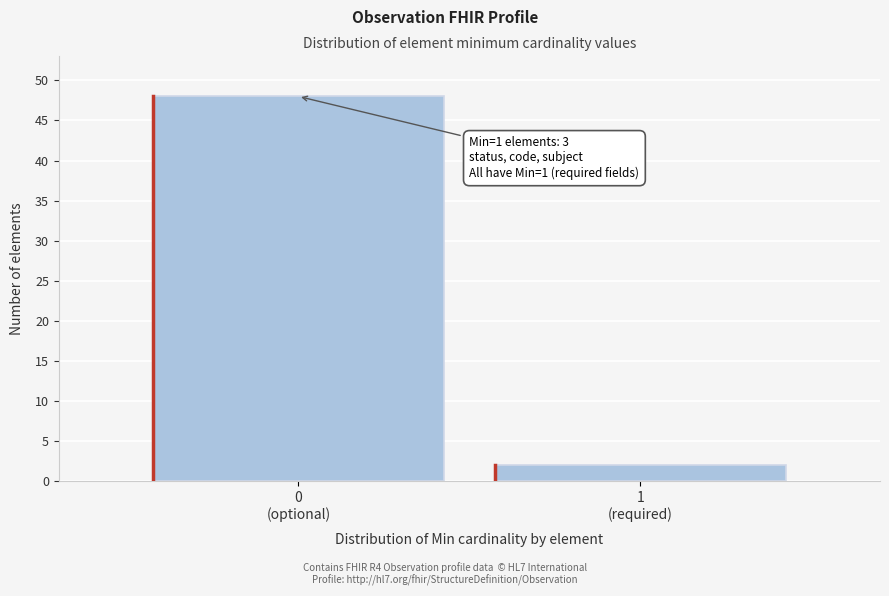

Reading left to right, transcribe all the data shown in this chart.

48	2